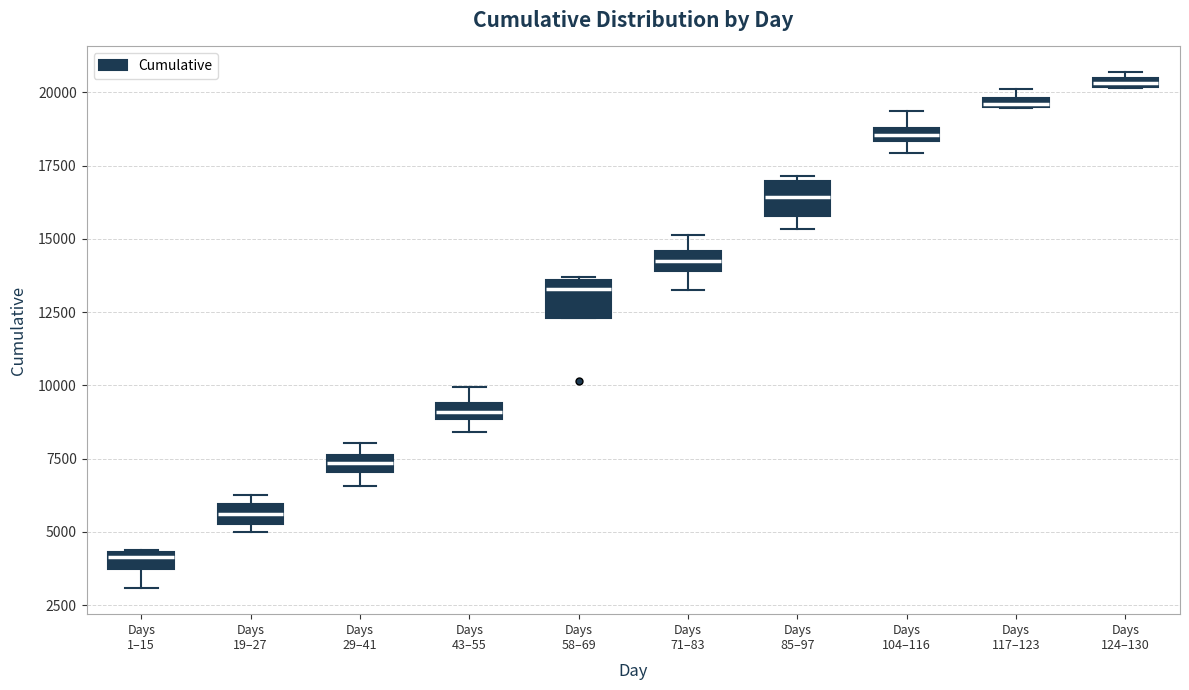

Where is the upper edge of the box for Days 29–41 on the y-axis? The values are not printed on the chart, so give them approximately, as read against the axis.

7500